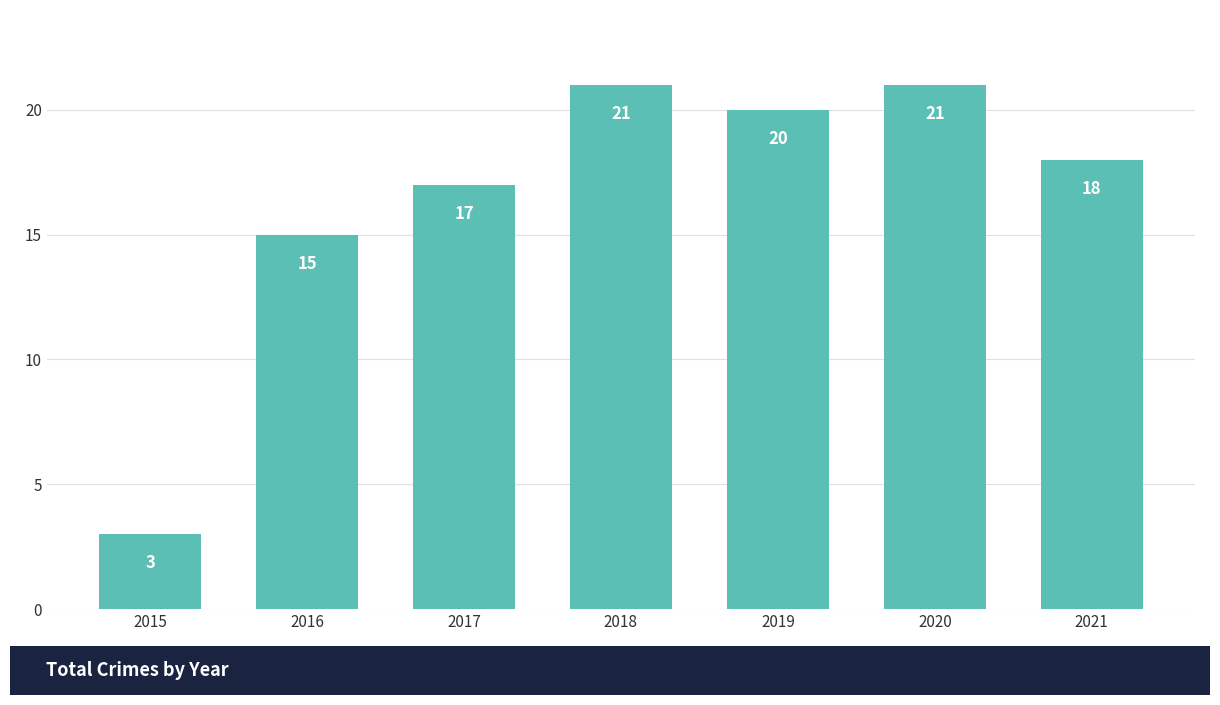

What is the difference between the values at 2019 and 2021?

2